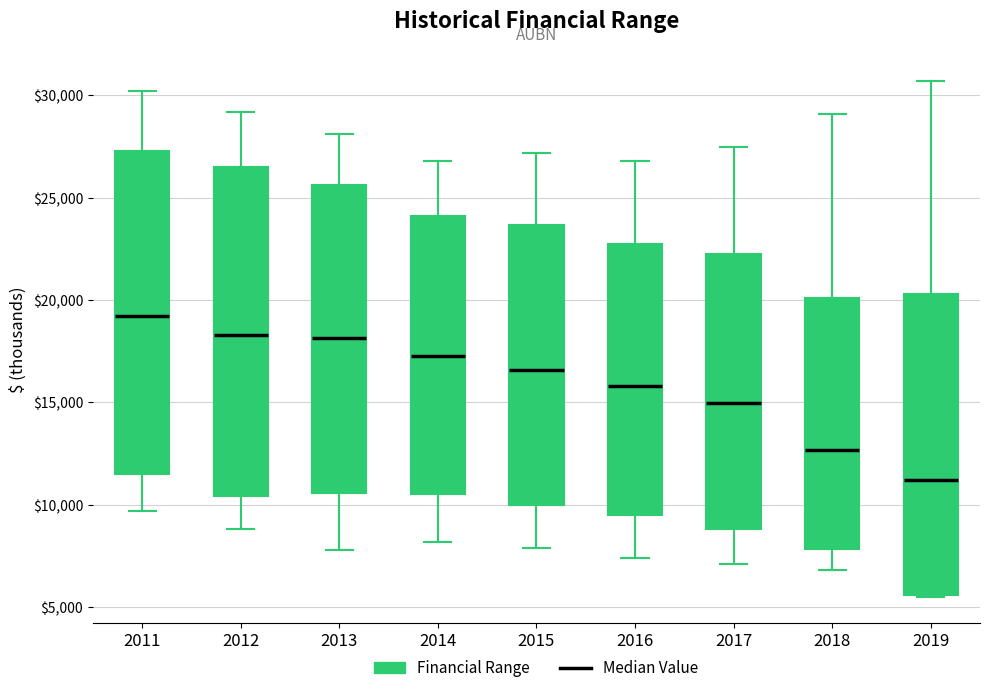

Where does the upper whisker of the box at x = 2012 end on the y-axis? The values are not printed on the chart, so give them approximately, as read against the axis.

29000